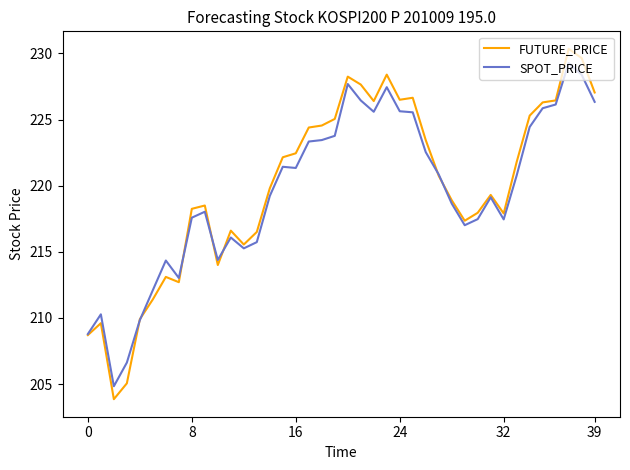

Which series has the widest spread of values?

FUTURE_PRICE